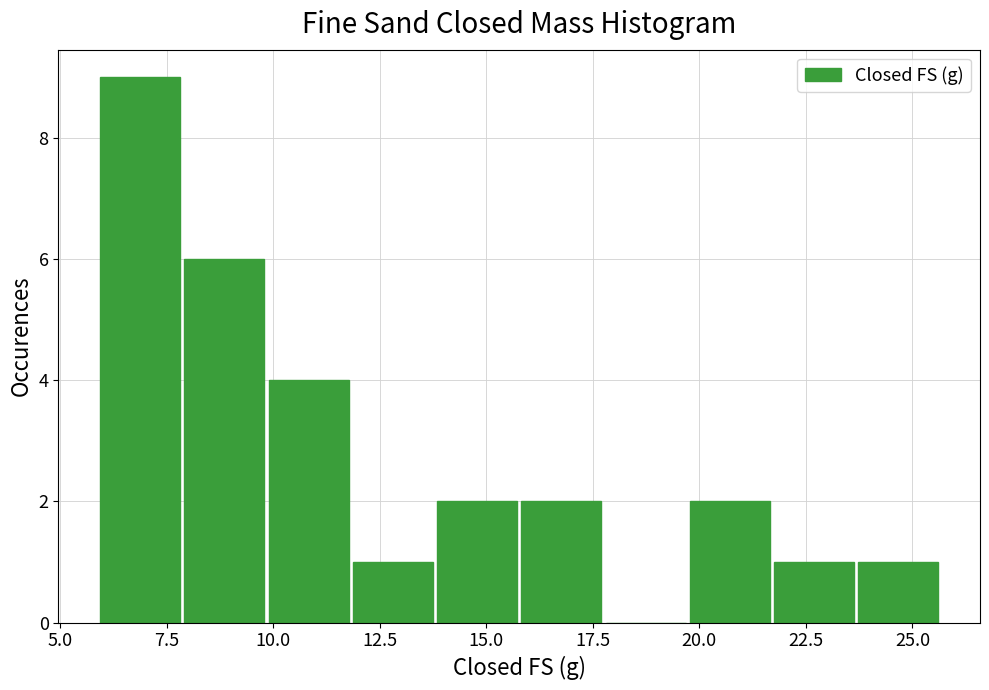

Around what value on the x-axis is the tallest bar? Give the approximate position of its centre, as read against the axis.

7.0